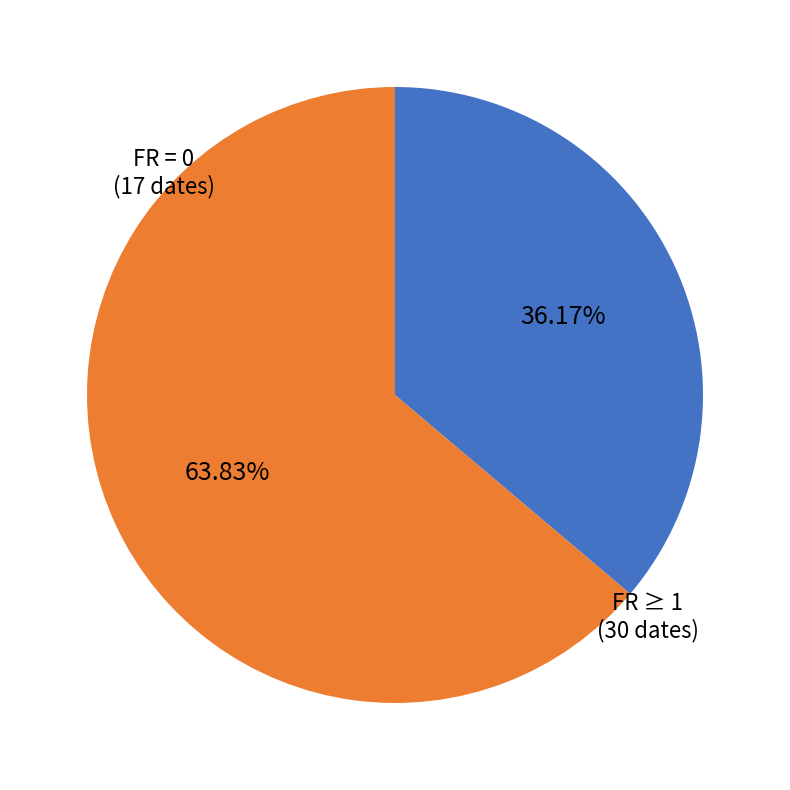

How many segments does this pie chart have?

2